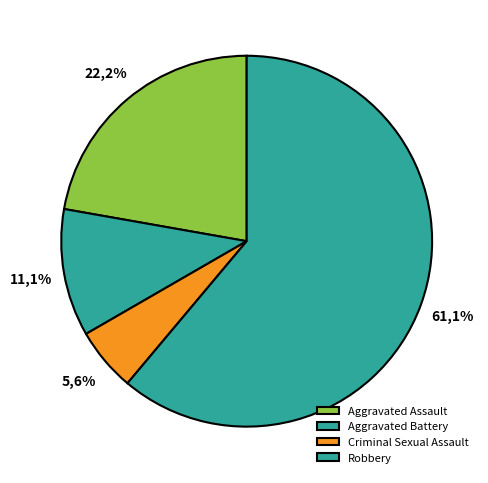

To the nearest percent, what is the combined percentage of Aggravated Battery and Aggravated Assault?

33%